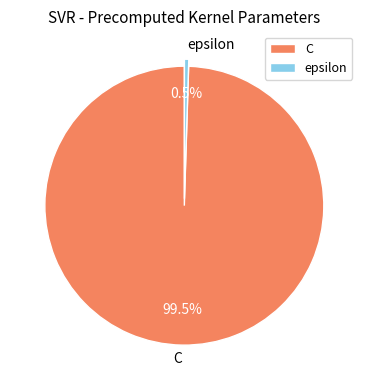

Which has a higher value, epsilon or C?

C